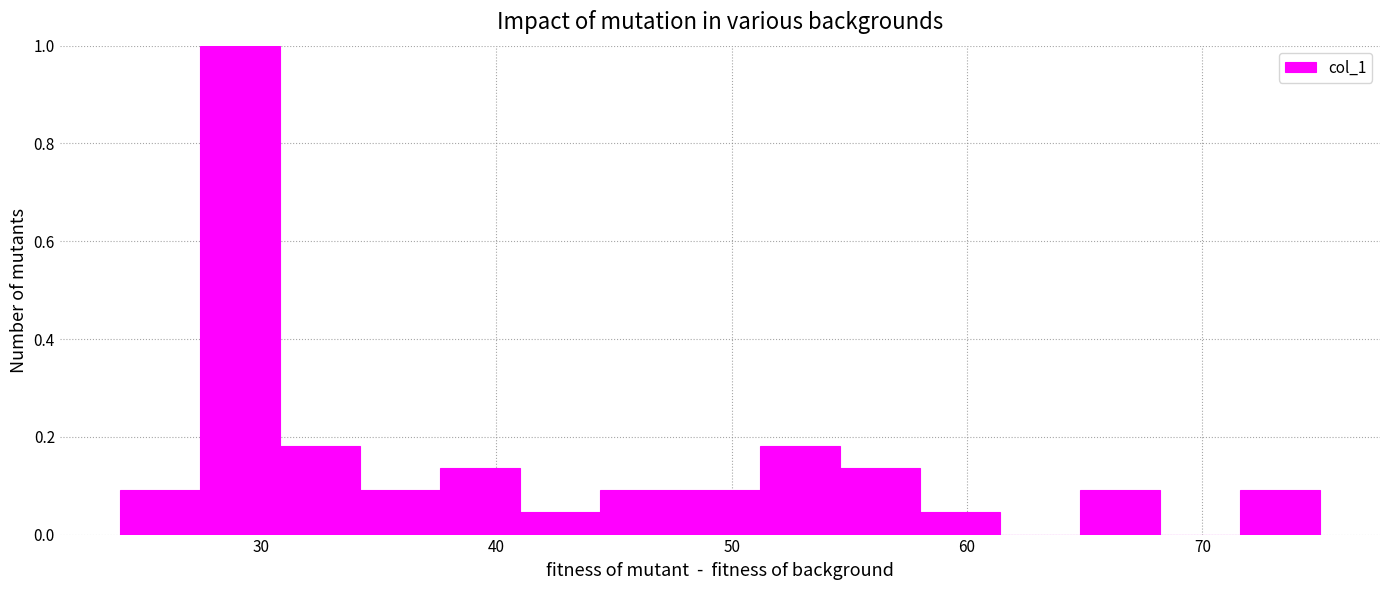

Around what value on the x-axis is the tallest bar? Give the approximate position of its centre, as read against the axis.

29